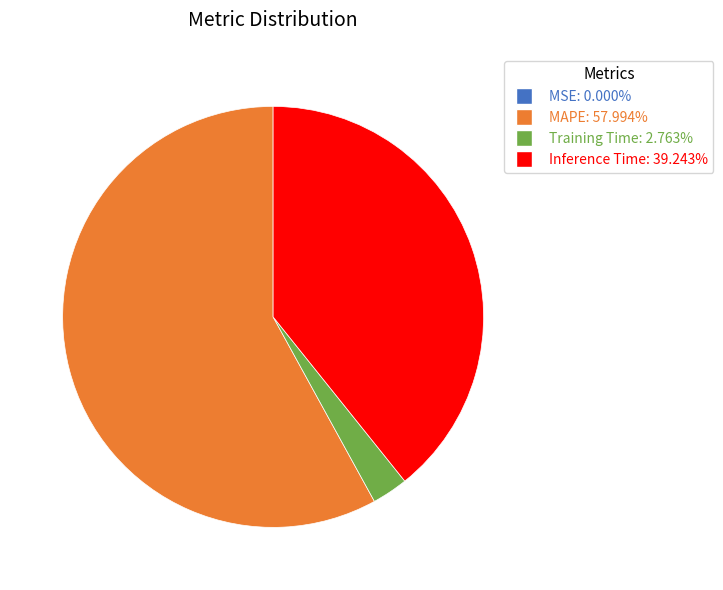

Is there a majority slice in this chart?

Yes